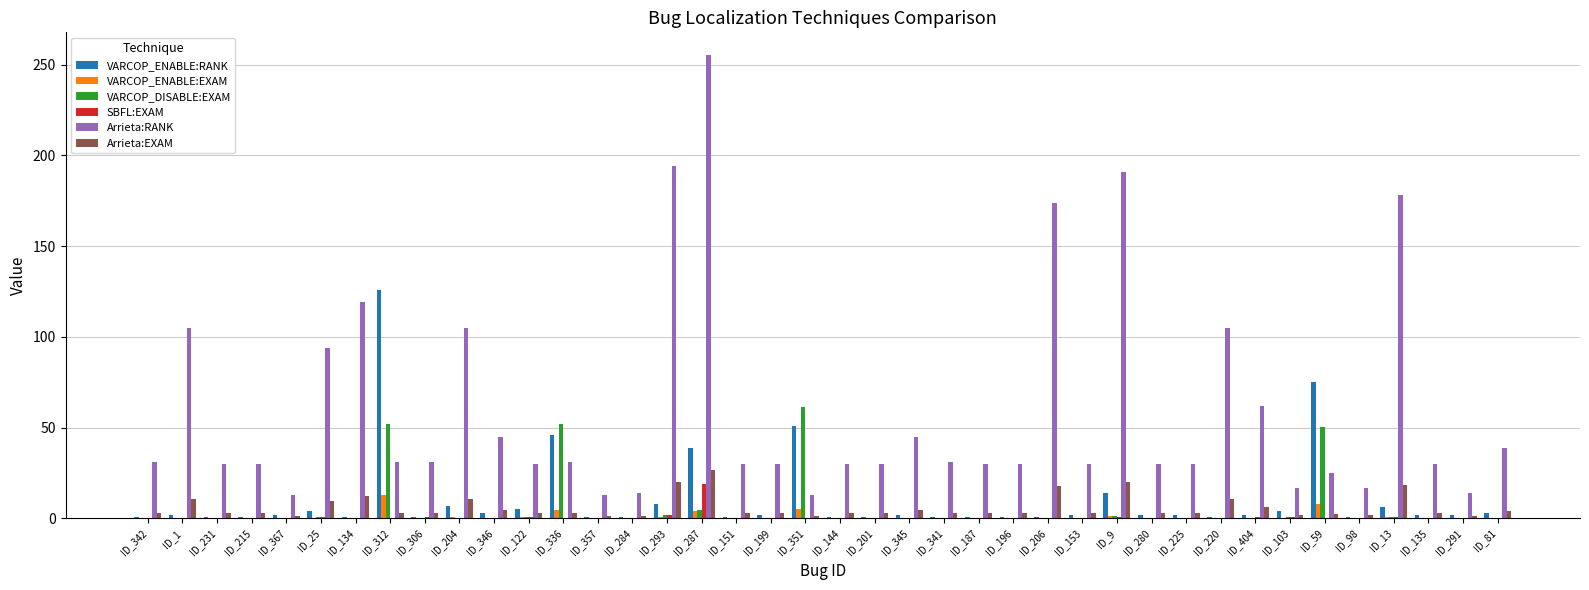

True or false: VARCOP_ENABLE:RANK has a value of 1.0 at ID_187.

True